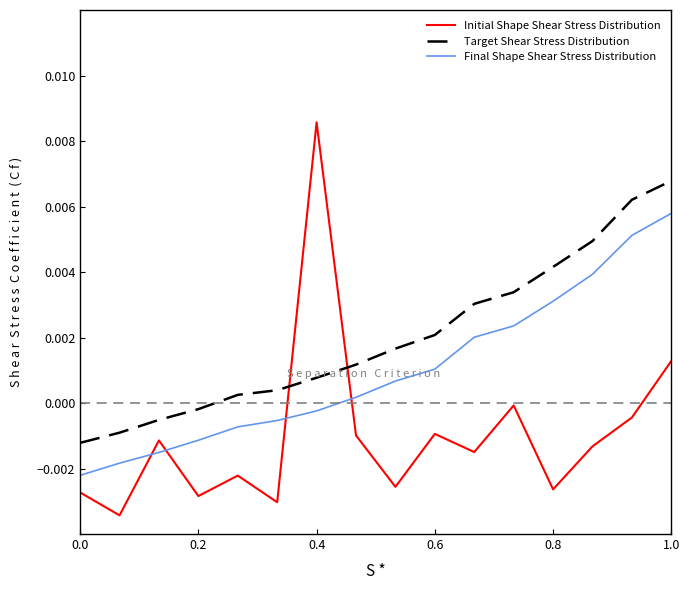

List the series in order of their peak value, lowest first.

Final Shape Shear Stress Distribution, Target Shear Stress Distribution, Initial Shape Shear Stress Distribution